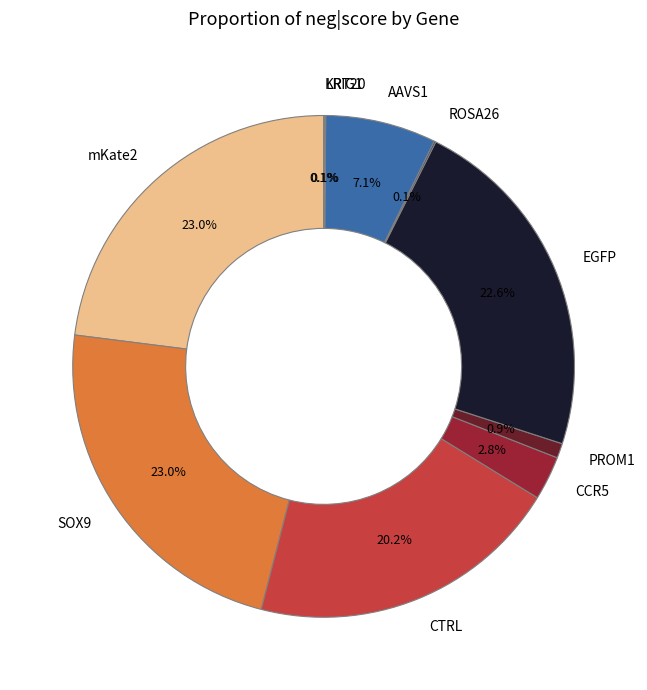

Which has a higher value, EGFP or PROM1?

EGFP